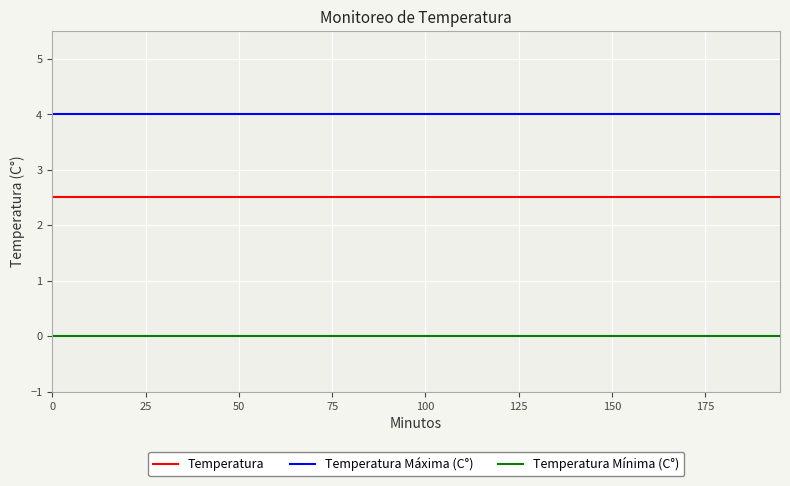

Is this an area chart (filled region under the line)?

No